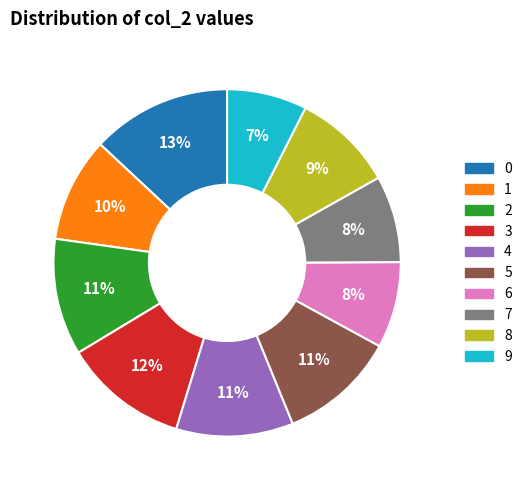

What percentage is the 5 slice, to the nearest percent?

11%